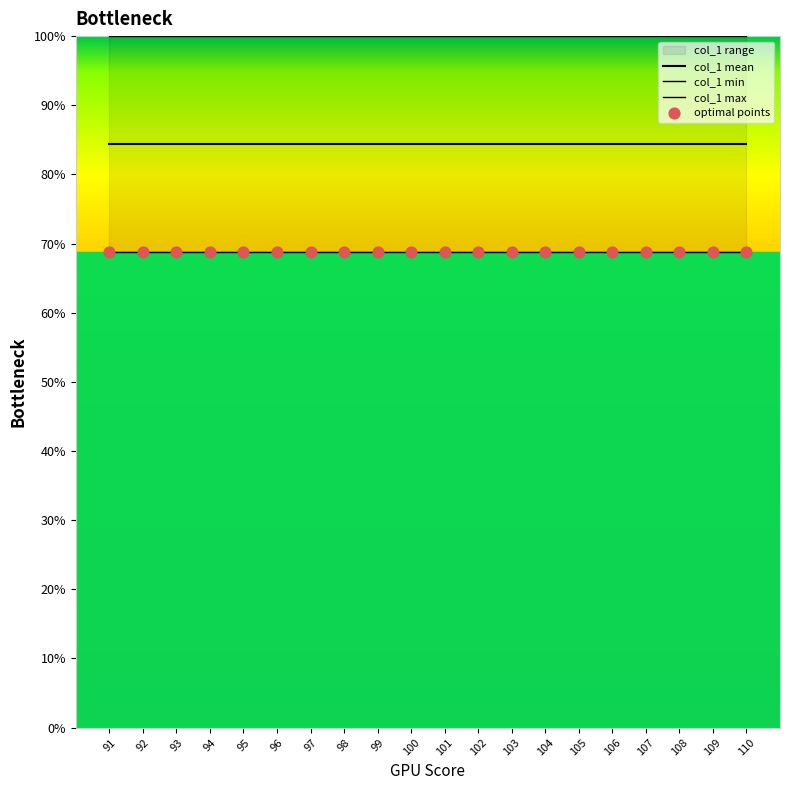

Is the value of col_1 min at 94 greater than the value of optimal points at 98?

No